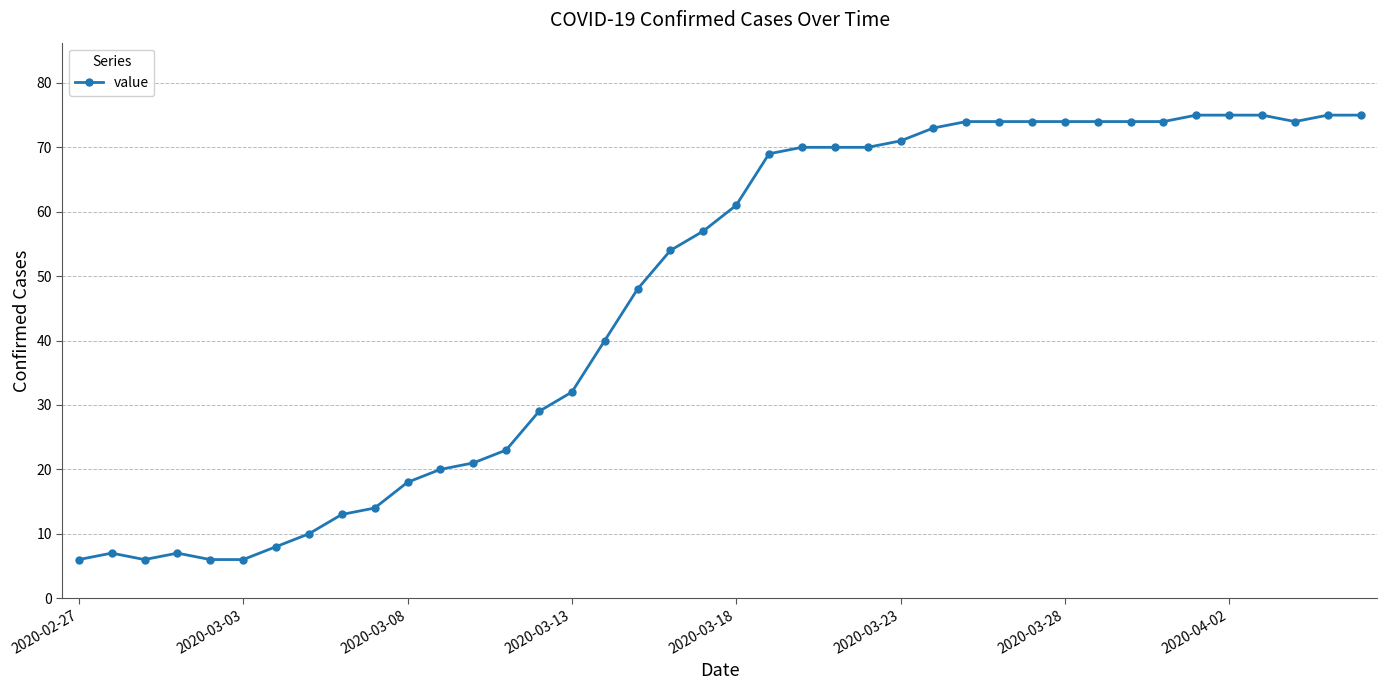

What is the value of the 15th point from the left?

29